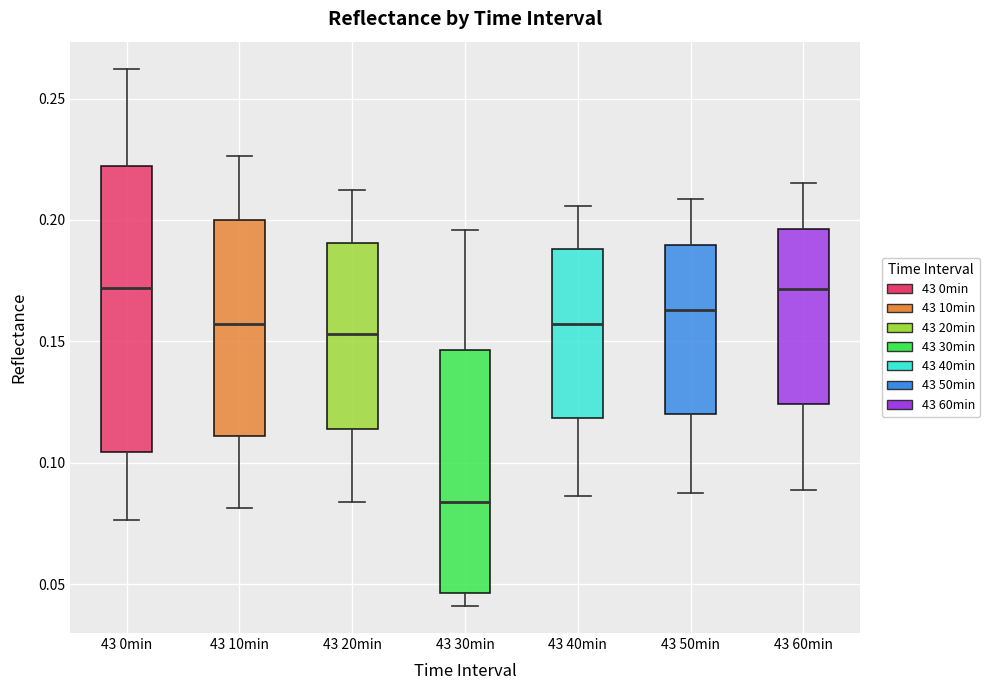

Reading left to right, transcribe this box plot: for each box, give where its median line is, the range the box spans, and where its two whiskers end, as read against the y-axis. The values are not printed on the chart, so give them approximately, as read against the axis.

43 0min: median 0.170, box 0.105 to 0.220, whiskers 0.075 to 0.260
43 10min: median 0.155, box 0.110 to 0.200, whiskers 0.080 to 0.225
43 20min: median 0.155, box 0.115 to 0.190, whiskers 0.085 to 0.210
43 30min: median 0.085, box 0.045 to 0.145, whiskers 0.040 to 0.195
43 40min: median 0.155, box 0.120 to 0.190, whiskers 0.085 to 0.205
43 50min: median 0.165, box 0.120 to 0.190, whiskers 0.090 to 0.210
43 60min: median 0.170, box 0.125 to 0.195, whiskers 0.090 to 0.215